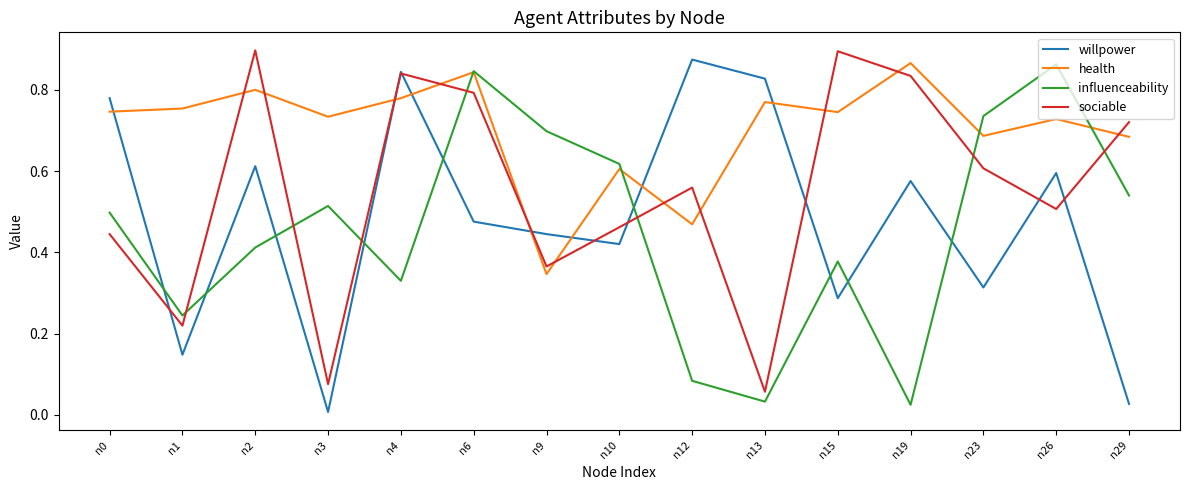

What is the total value across all series at n4?

2.8